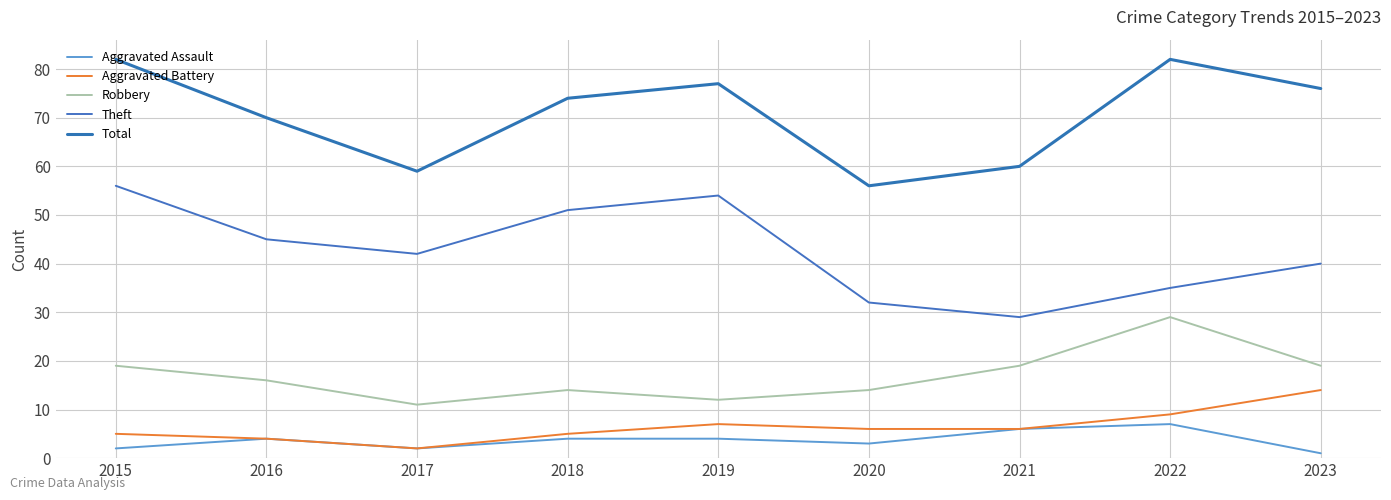

Does the chart have visible grid lines?

Yes